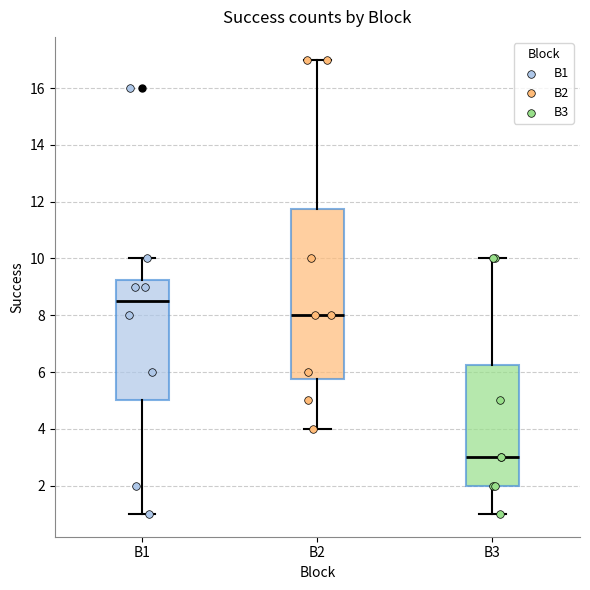

Which box's median line is the lowest?

B3